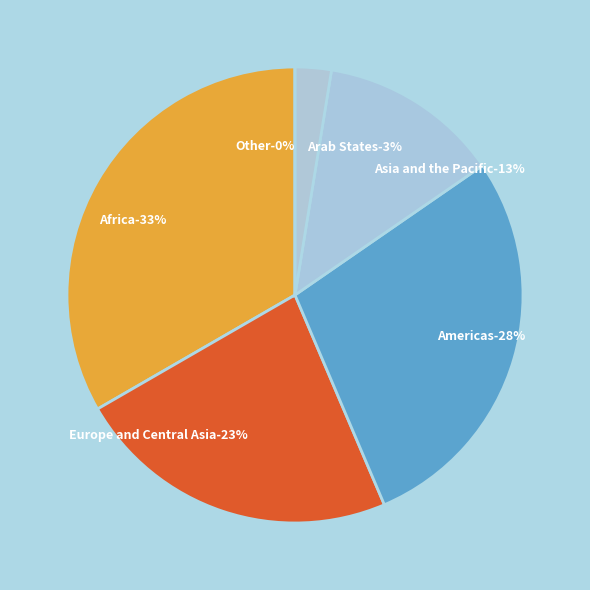

Which category has the biggest portion of the pie?

Africa